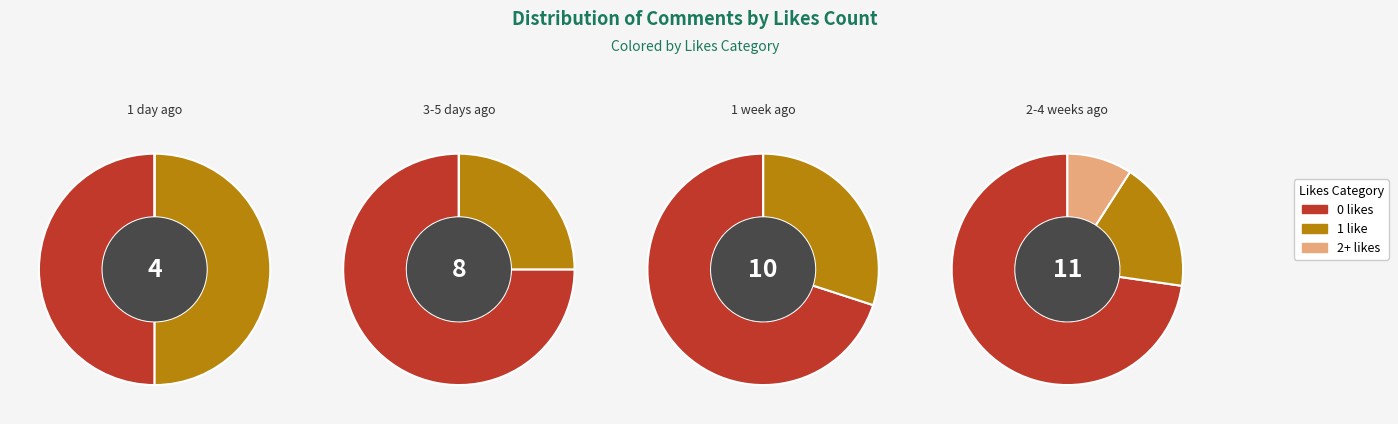

What is the total percentage of 1 and 2?

56.5%